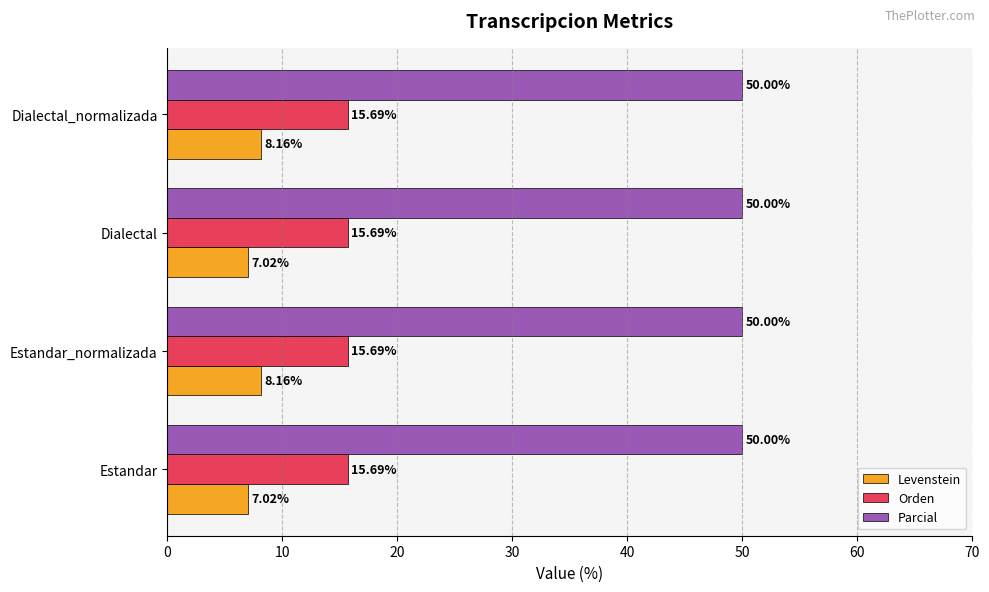

Which series has the largest total across all categories?

Parcial